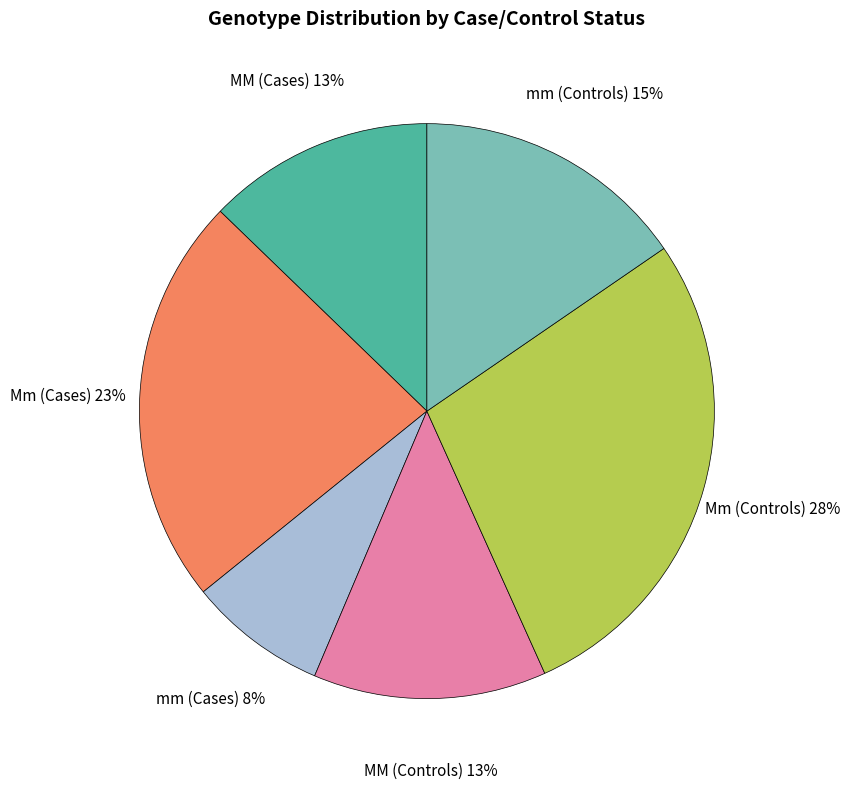

Which category has the smallest portion of the pie?

mm (Cases)